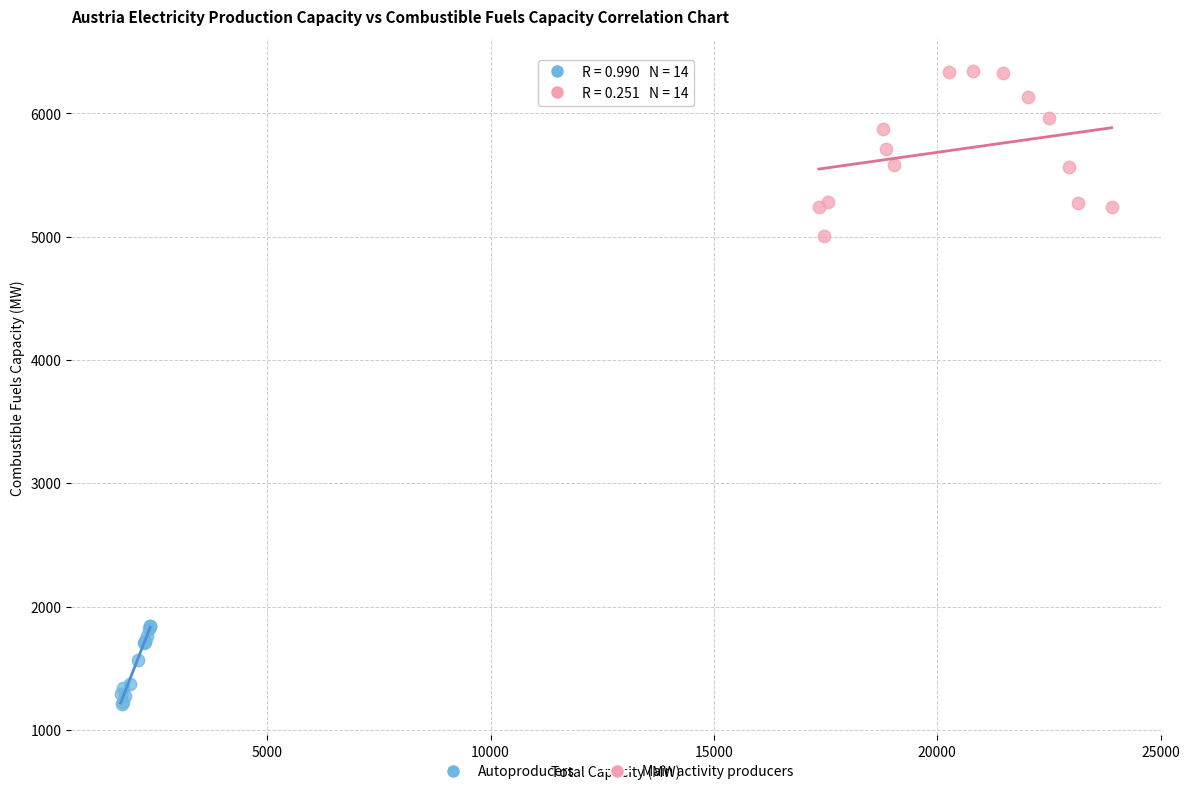

Which series has the widest spread of Y values?

Main activity producers